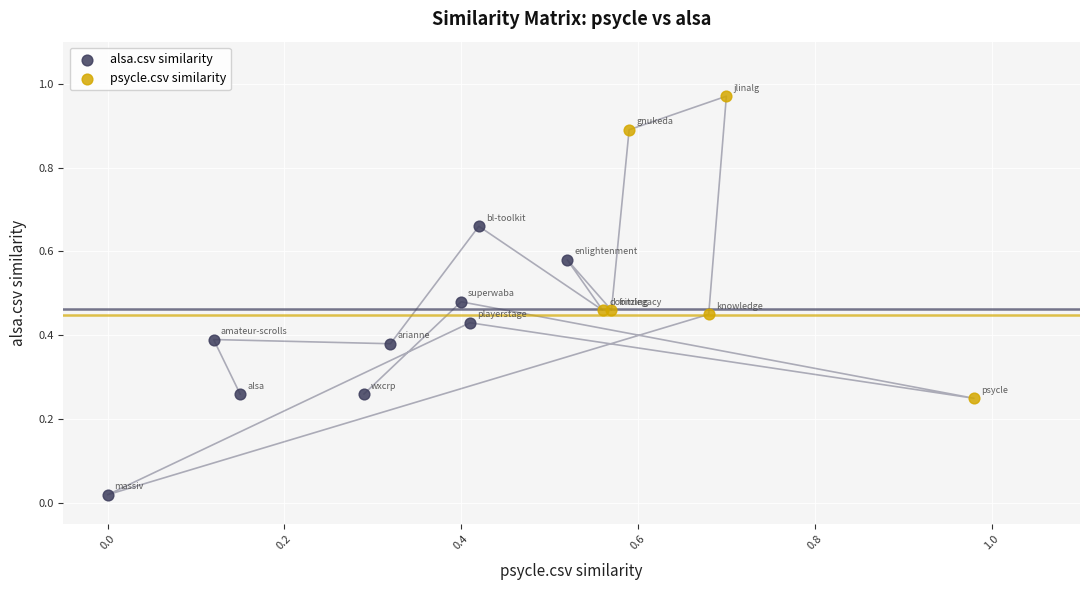

Which series has the largest Y range (max minus min)?

psycle.csv similarity